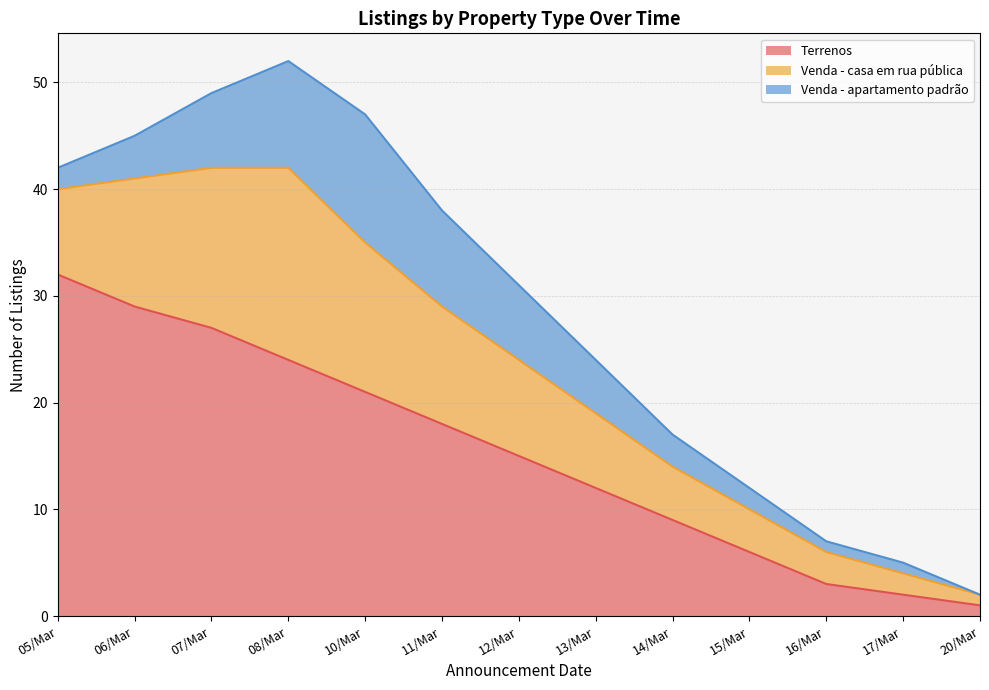

What is the value of the Venda - apartamento padrão point at the 4th from the left?

10